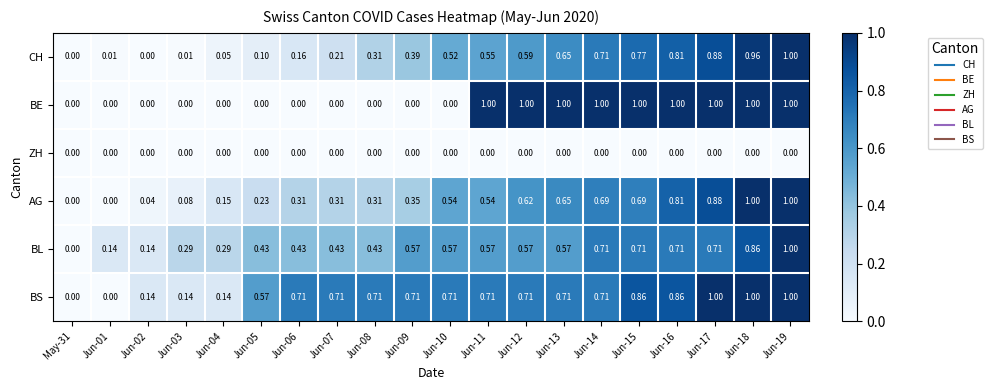

Between Jun-04 and Jun-16, which series saw the biggest shift?

BE